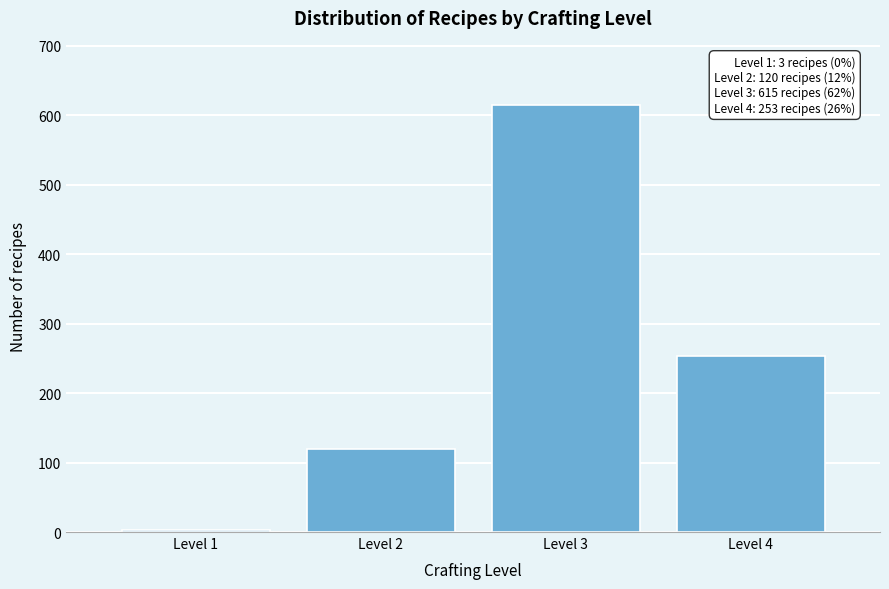

Reading left to right, extract all data points from this chart.

3	120	615	253